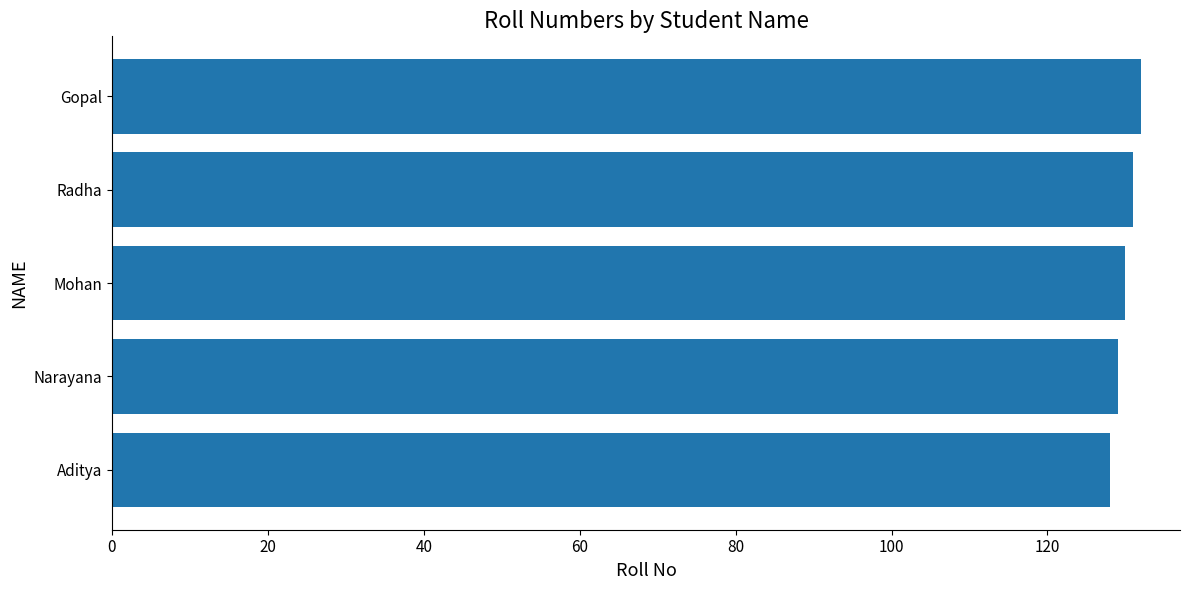

What is the smallest value displayed?

128